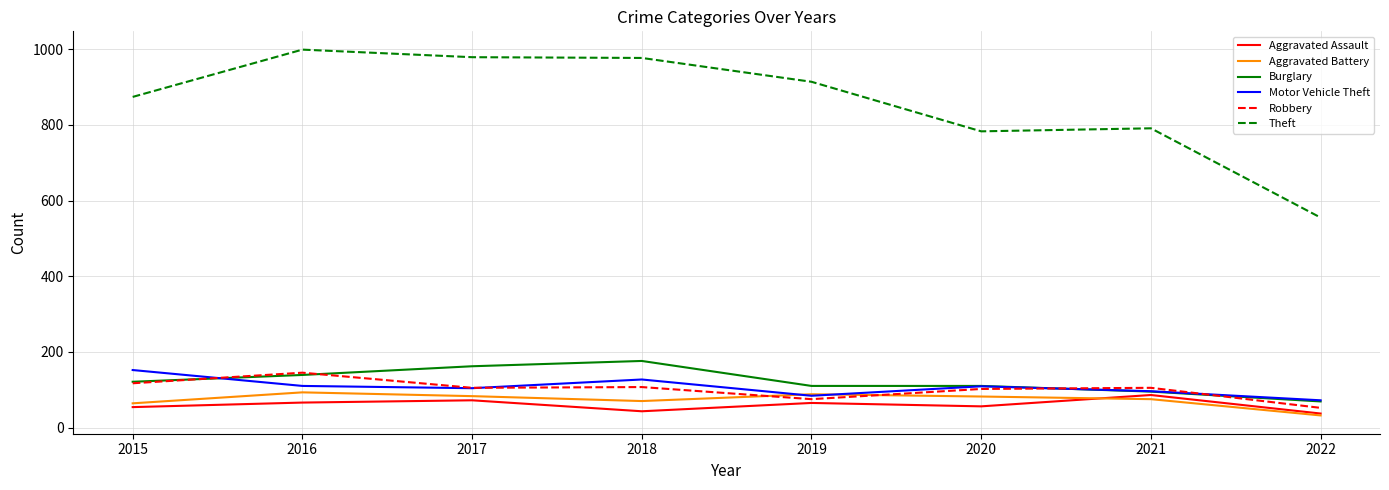

Which category has the highest value across all series?

2016